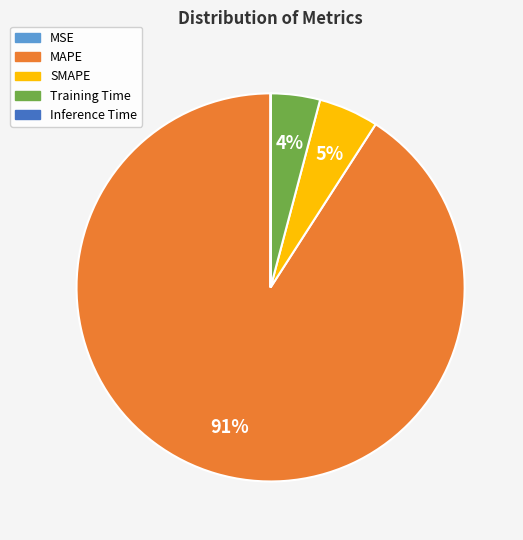

Do MAPE and Training Time together represent more than half of the pie?

Yes